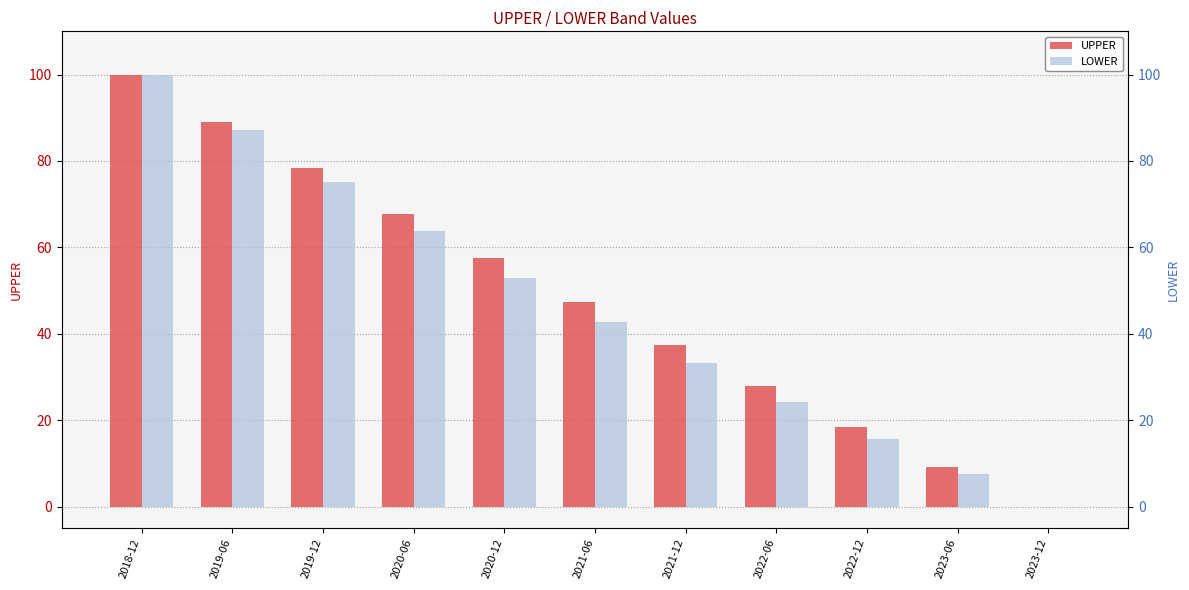

Is it true that LOWER equals 75.2 at 2019-12?

True